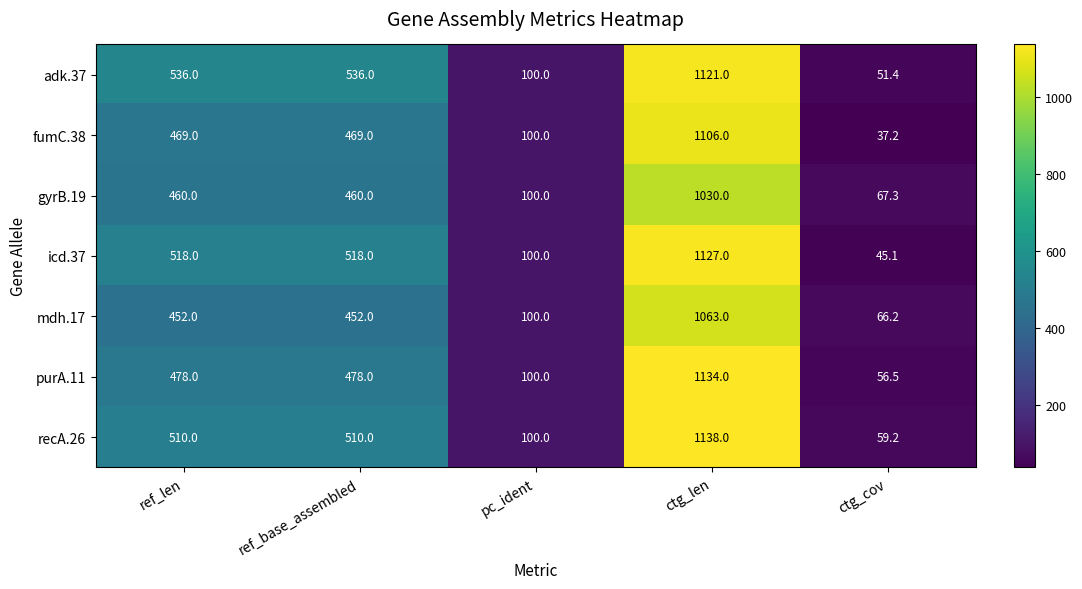

Which series has the largest total across all categories?

adk.37